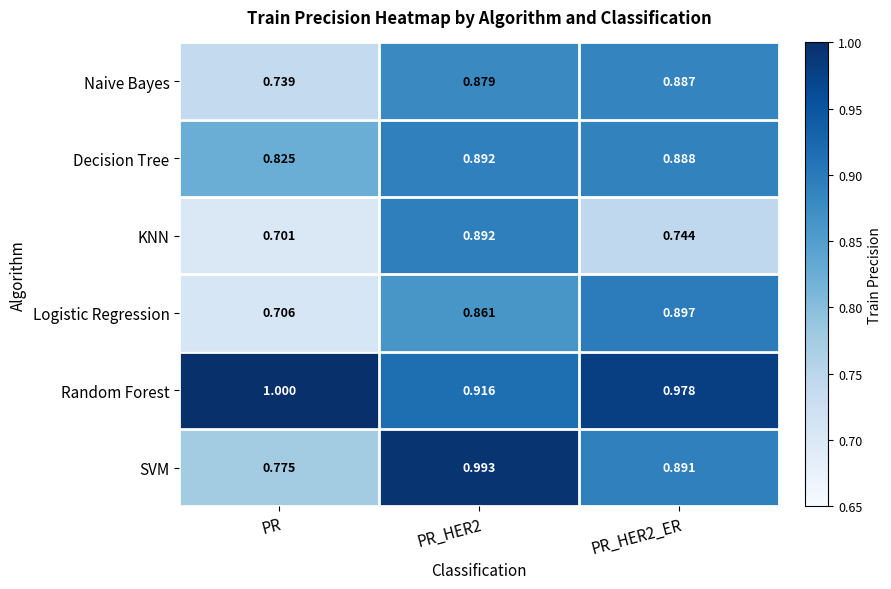

At how many categories does at least one series exceed 0?

3